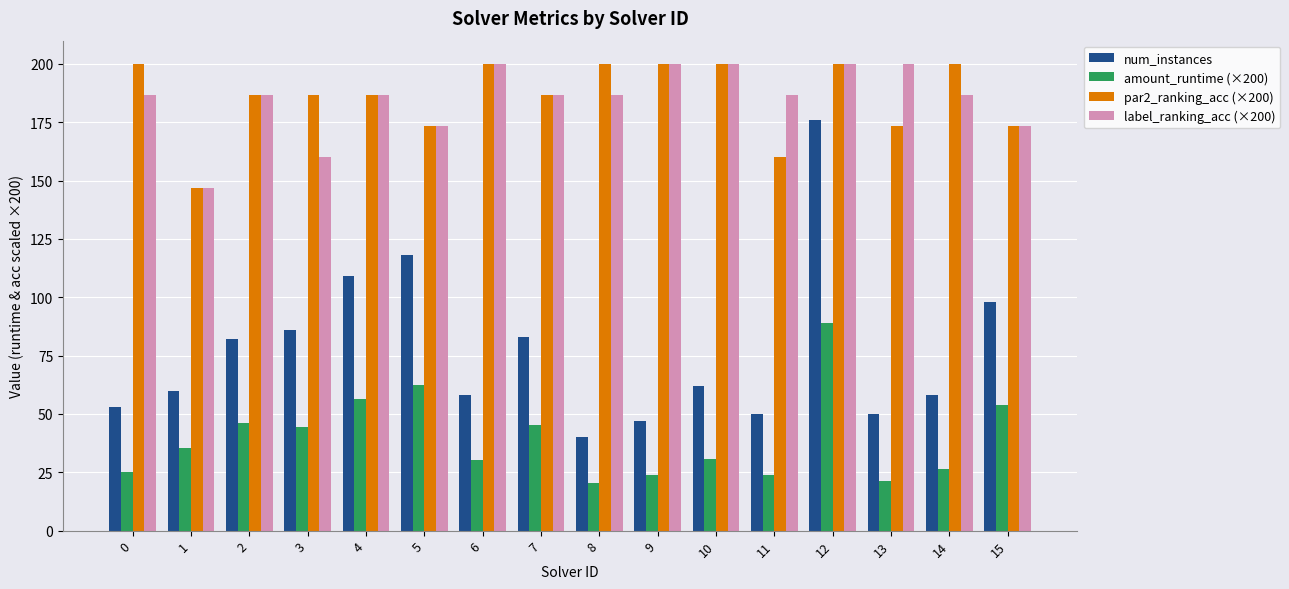

What is the spread (max minus min) of values at 5?

110.9